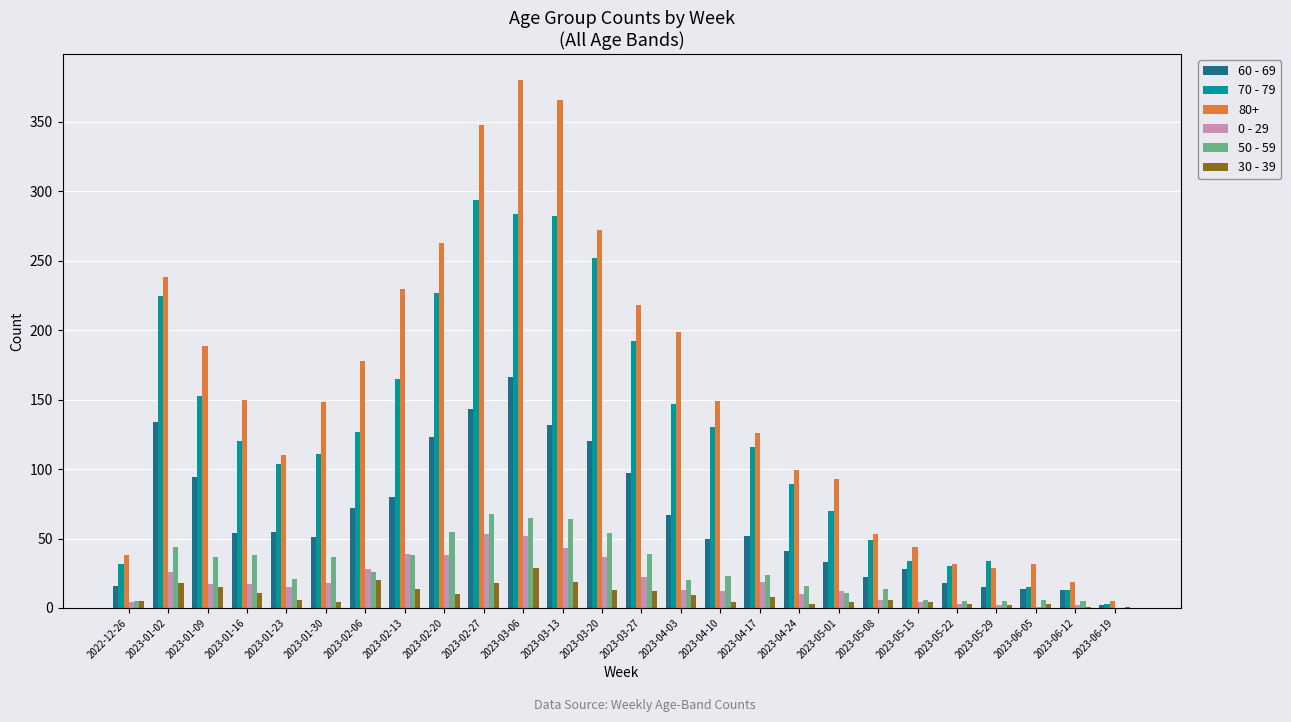

Is the value of 60 - 69 at 2023-01-30 greater than the value of 50 - 59 at 2023-05-22?

Yes